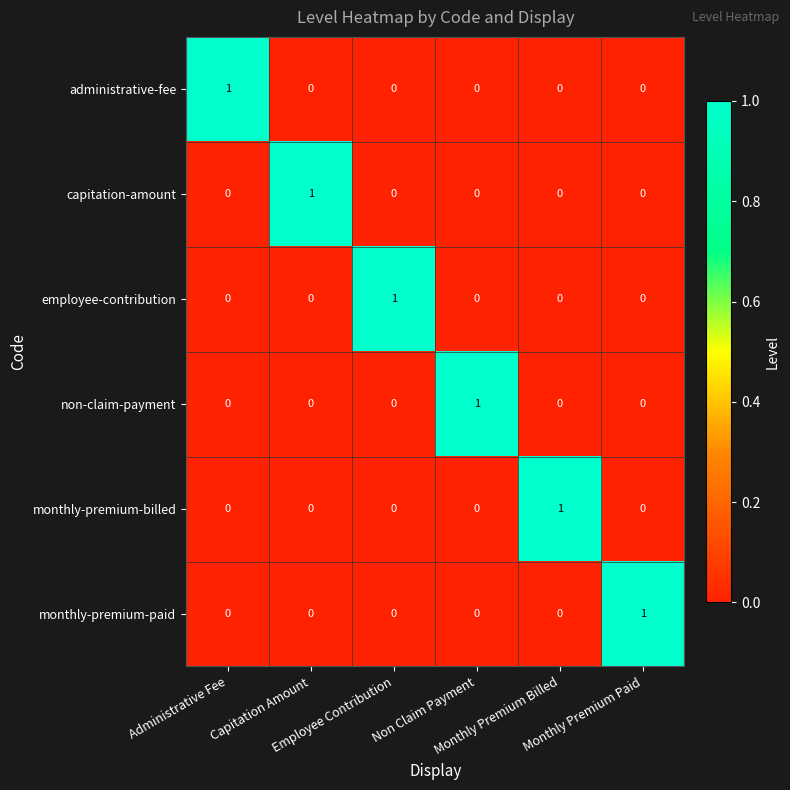

How many administrative-fee values are between 0 and 1?

6